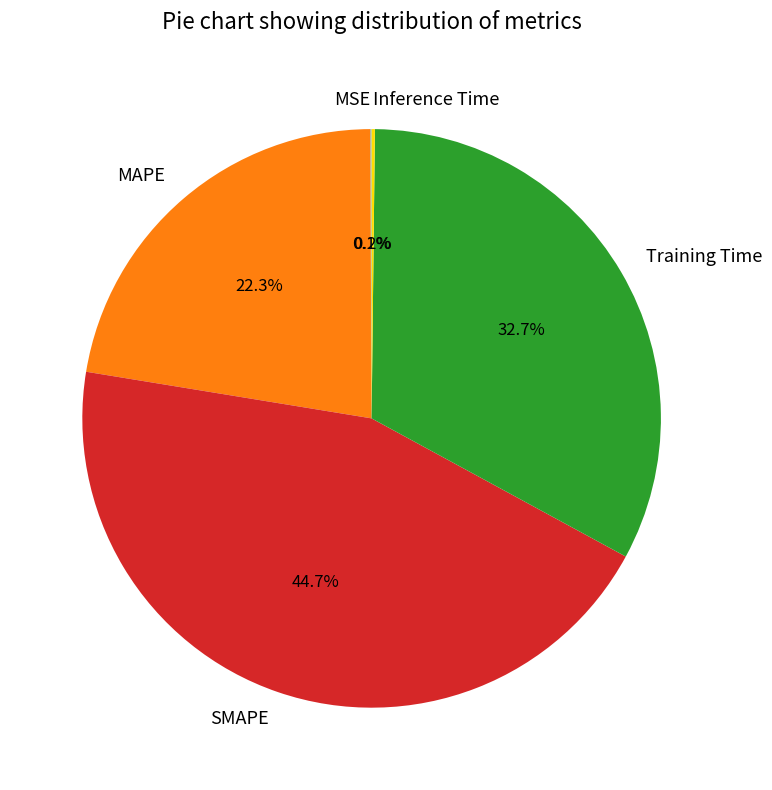

Is there any slice that represents more than half of the pie?

No